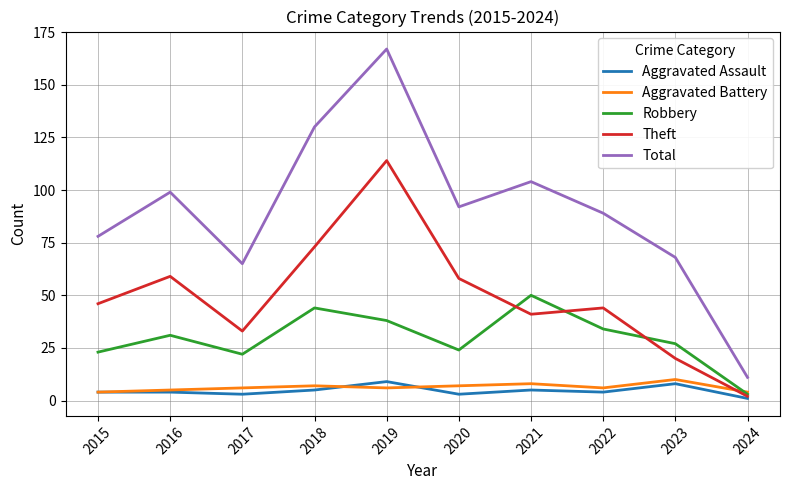

True or false: Theft has a value of 66 at 2021.

False